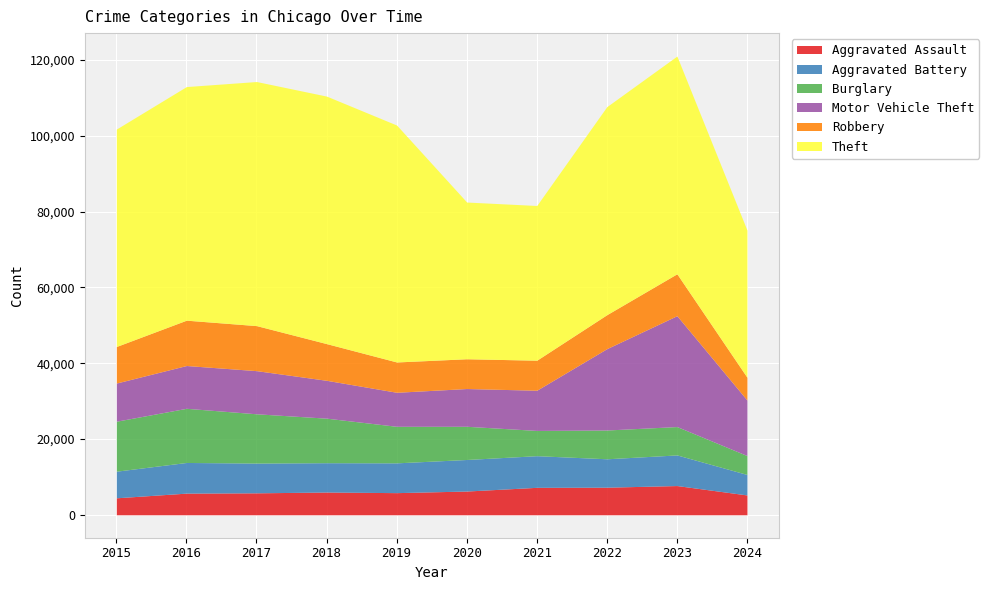

The Aggravated Battery series shows 7845 at 2017. True or false?

True